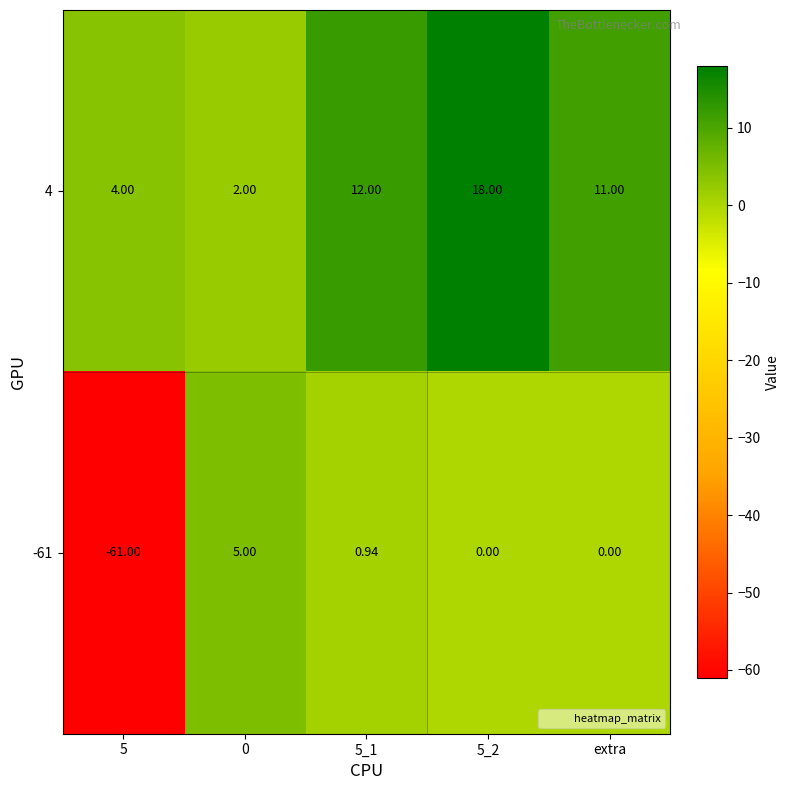

Which series has the widest spread of values?

-61